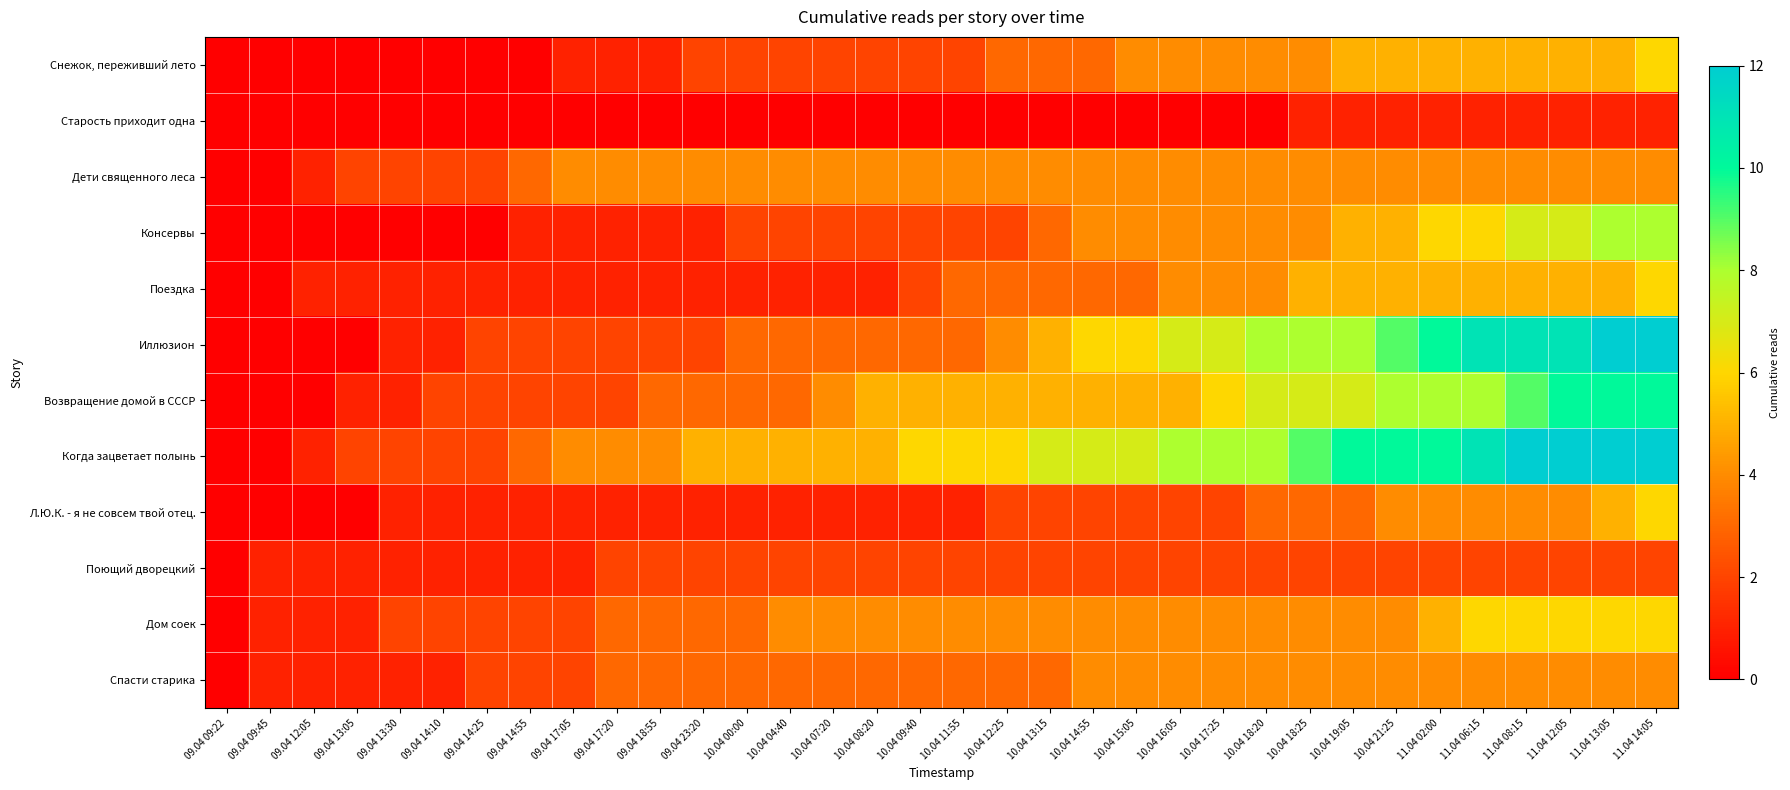

Which series has the widest spread of values?

Иллюзион